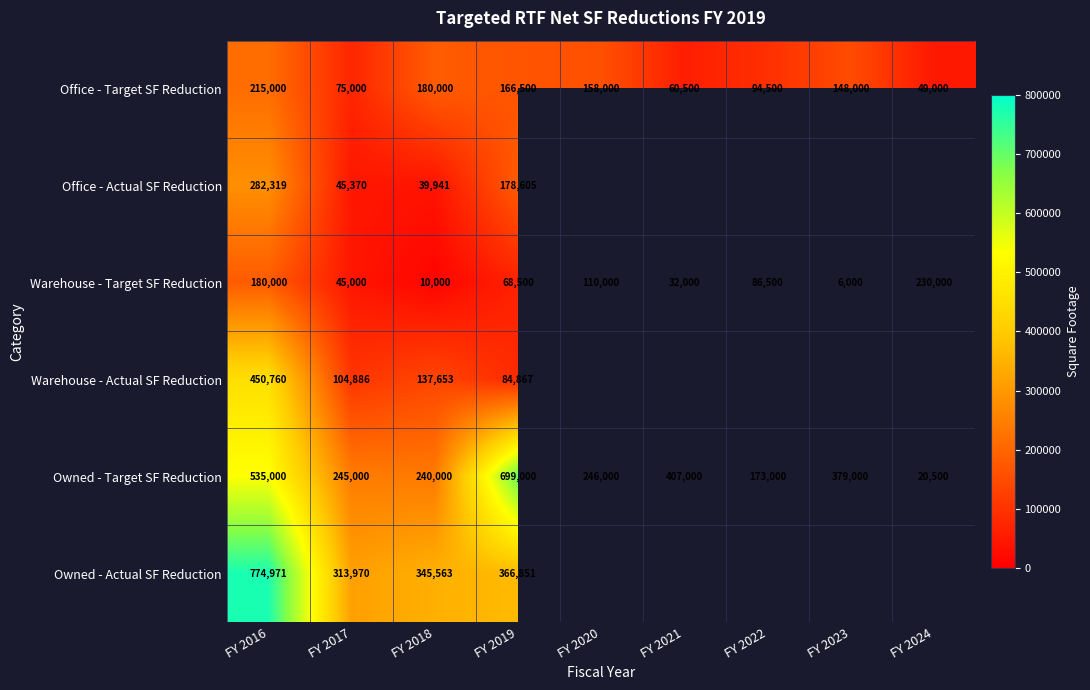

Rank the series at FY 2019 from highest to lowest value.

Owned - Target SF Reduction, Owned - Actual SF Reduction, Office - Actual SF Reduction, Office - Target SF Reduction, Warehouse - Actual SF Reduction, Warehouse - Target SF Reduction